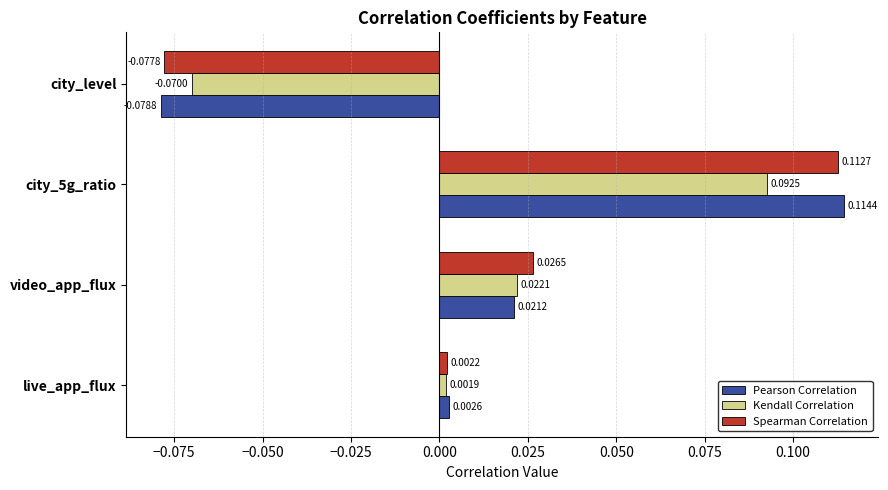

At which category is the sum across all series the highest?

city_5g_ratio